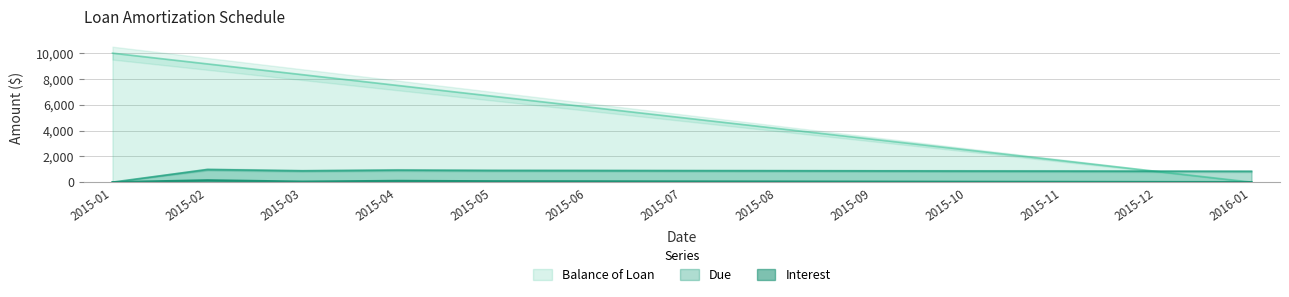

How many lines are shown in the chart?

3